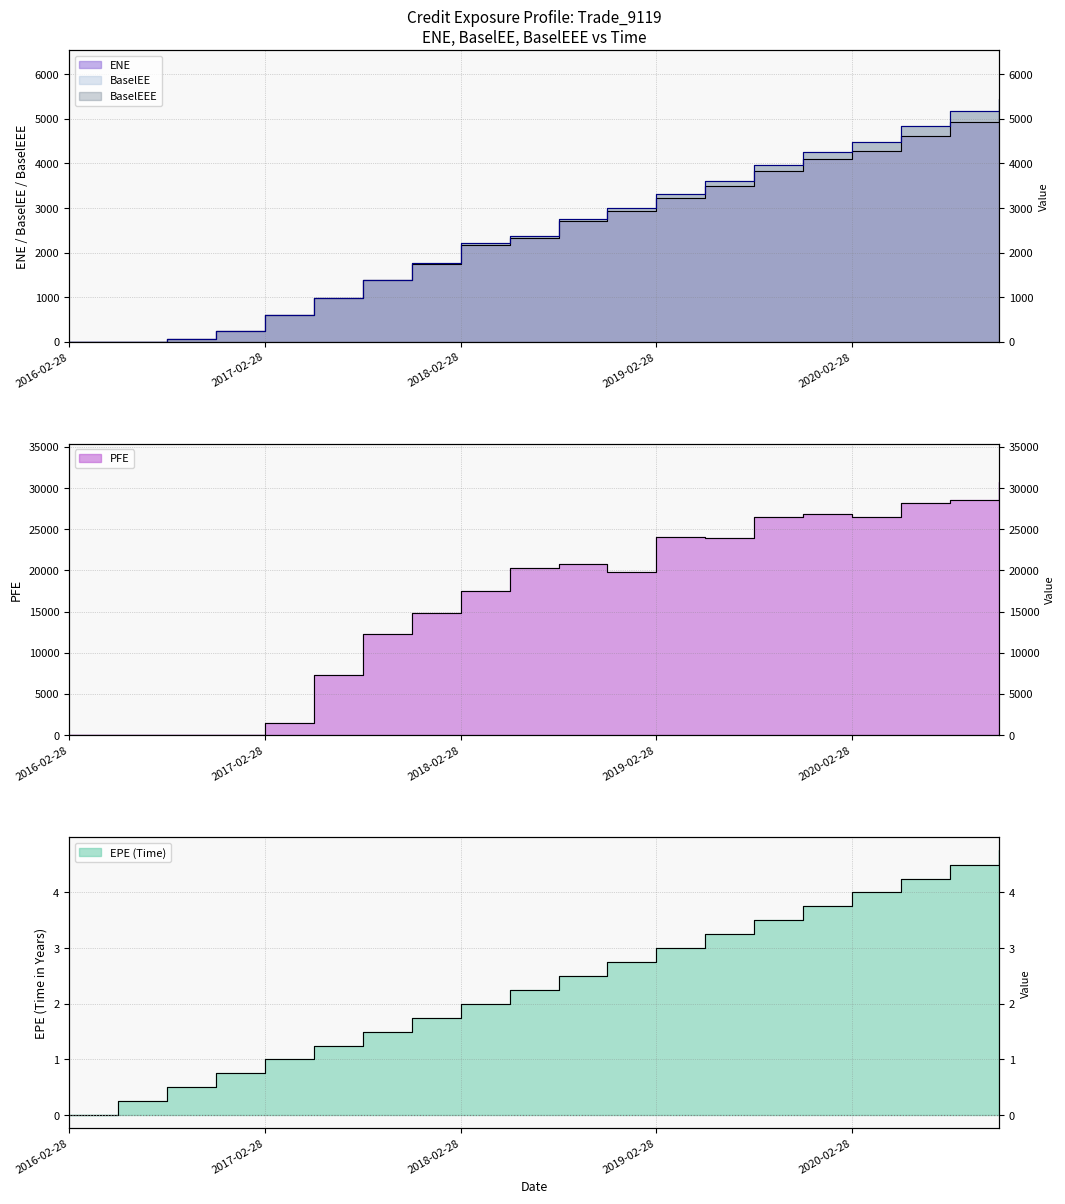

At which label is EPE closest to 2?

2018-02-28